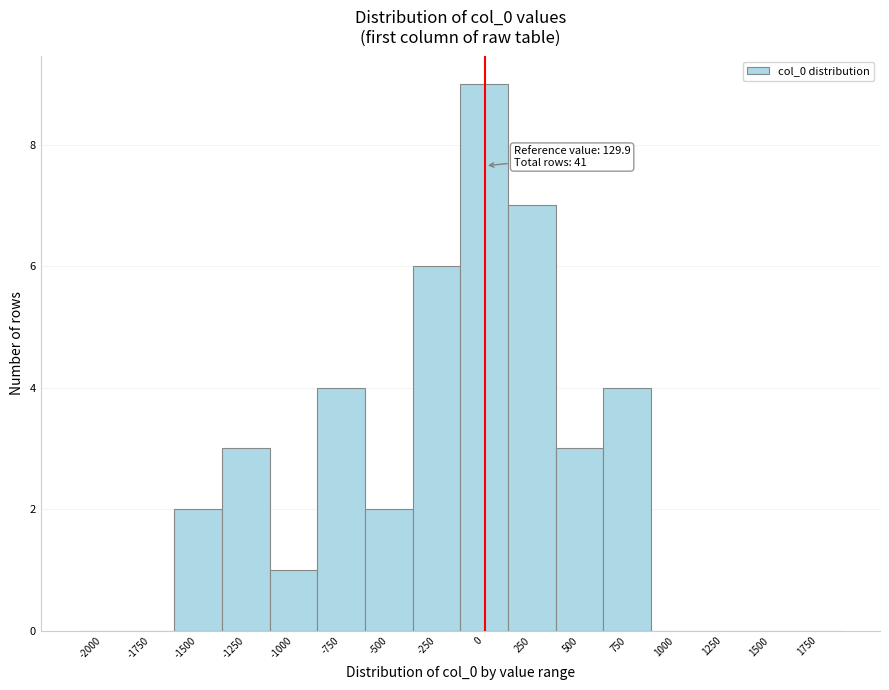

Reading left to right, extract all data points from this chart.

-2000=0	-1750=0	-1500=2	-1250=3	-1000=1	-750=4	-500=2	-250=6	0=9	250=7	500=3	750=4	1000=0	1250=0	1500=0	1750=0